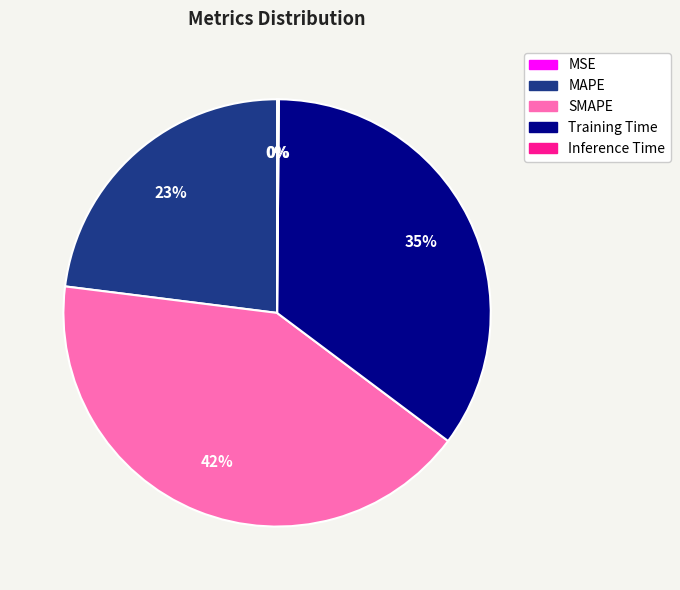

Is there a majority slice in this chart?

No